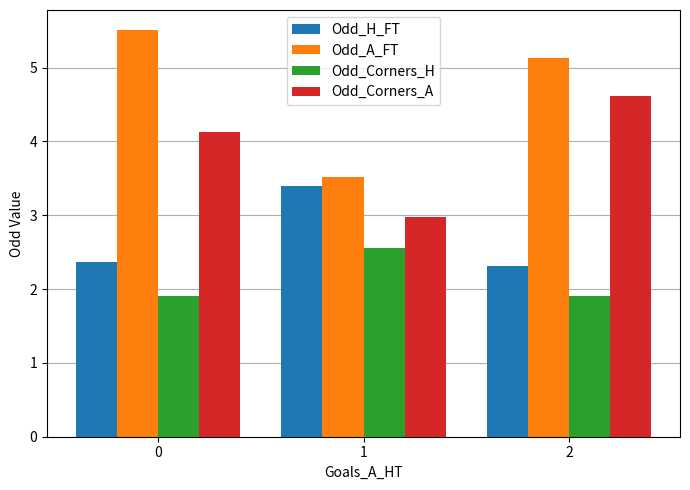

Is it true that Odd_A_FT equals 0.9 at 1?

False